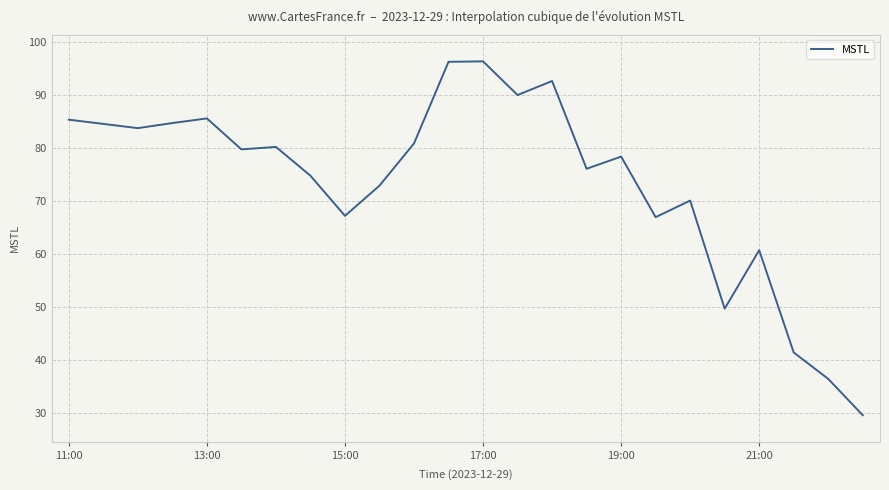

What is the difference between the maximum and minimum values?

66.7